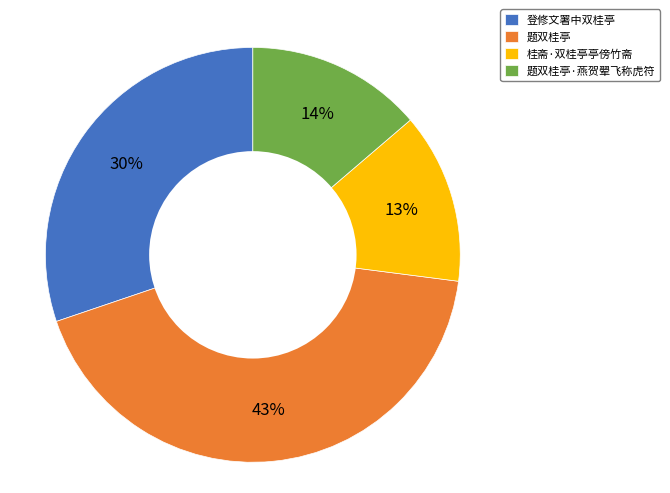

Count the number of slices in the pie.

4